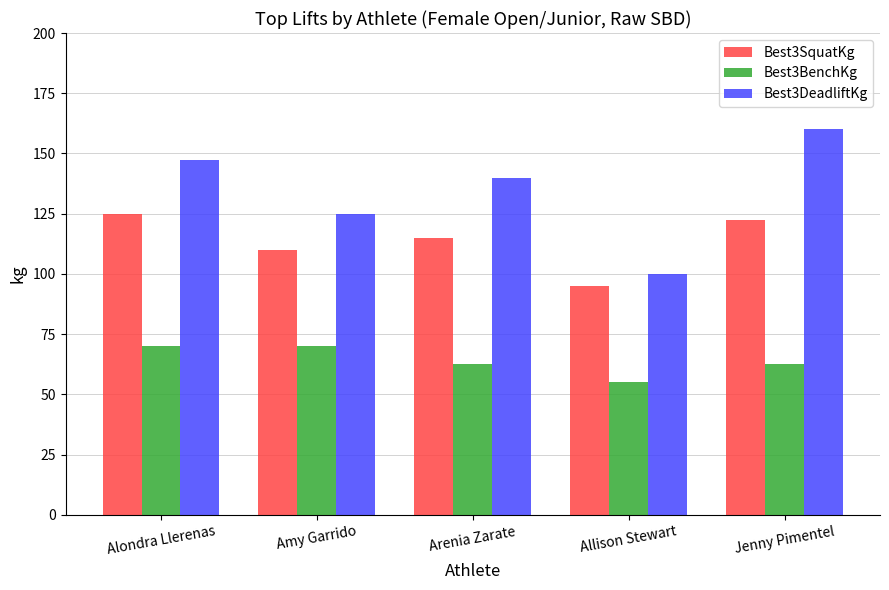

The value of Best3BenchKg at Arenia Zarate is 62.5. True or false?

True